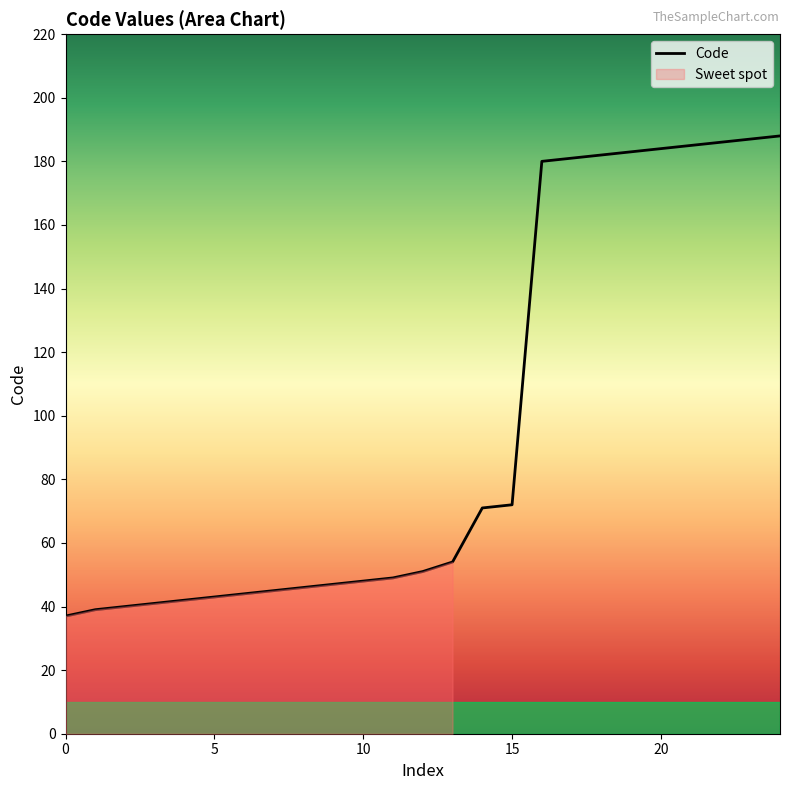

True or false: the data shows 44 at 6.

True